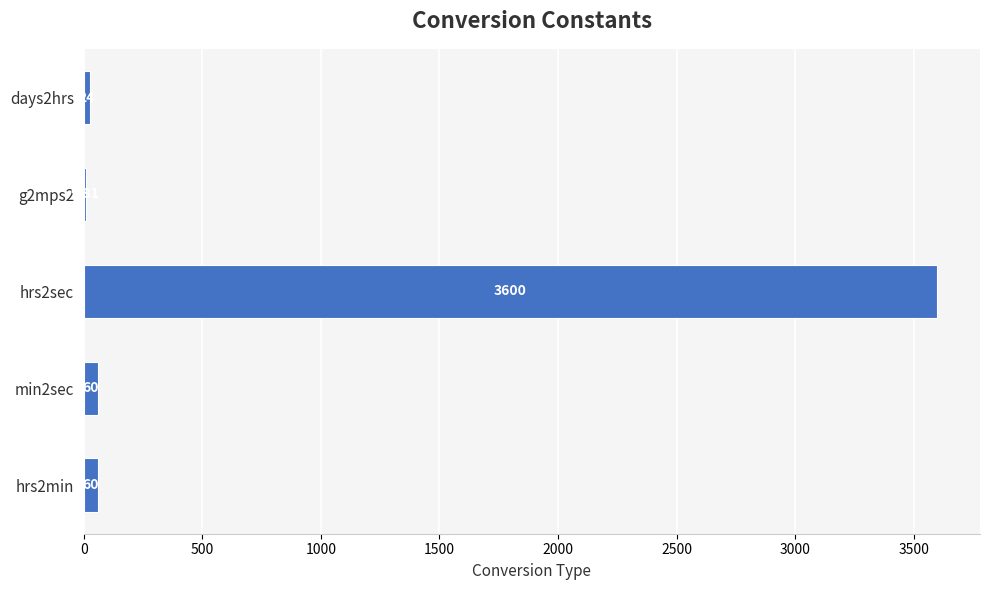

Approximately how many times larger is the value at hrs2sec compared to hrs2min?

60.0